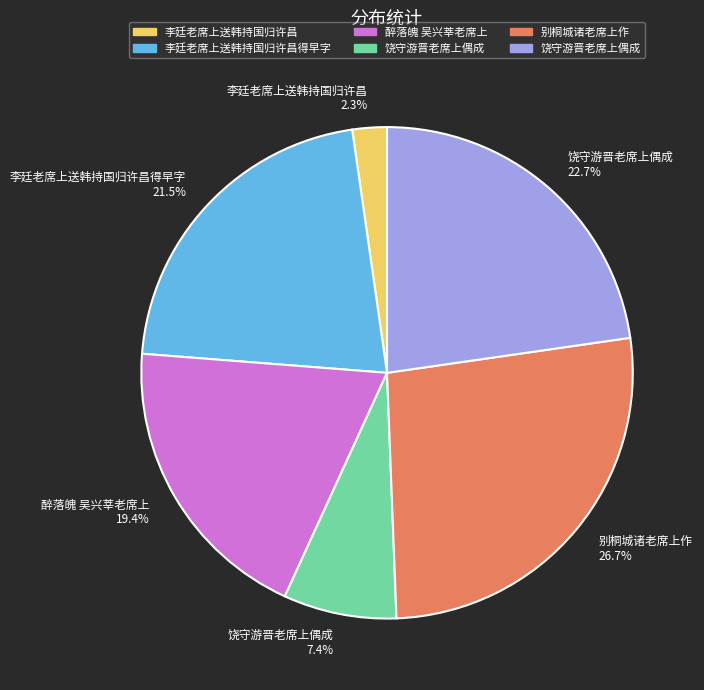

Rank the categories by value from highest to lowest.

别桐城诸老席上作 26.7%, 饶守游晋老席上偶成 22.7%, 李廷老席上送韩持国归许昌得早字 21.5%, 醉落魄 吴兴莘老席上 19.4%, 饶守游晋老席上偶成 7.4%, 李廷老席上送韩持国归许昌 2.3%